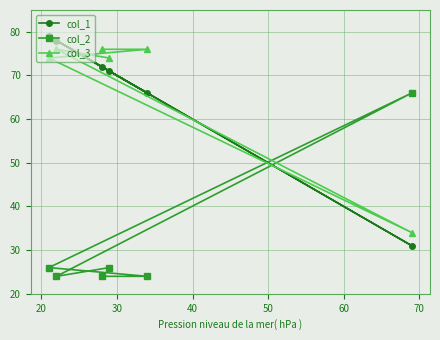

What is the value of the col_2 point at the 3rd from the left?

24